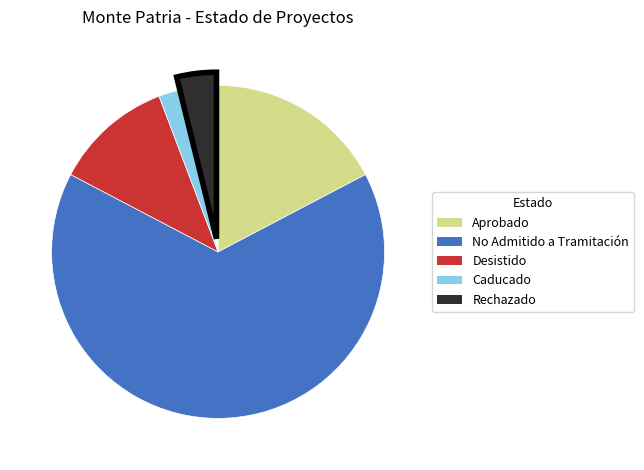

Rank the categories by value from highest to lowest.

No Admitido a Tramitación, Aprobado, Desistido, Rechazado, Caducado